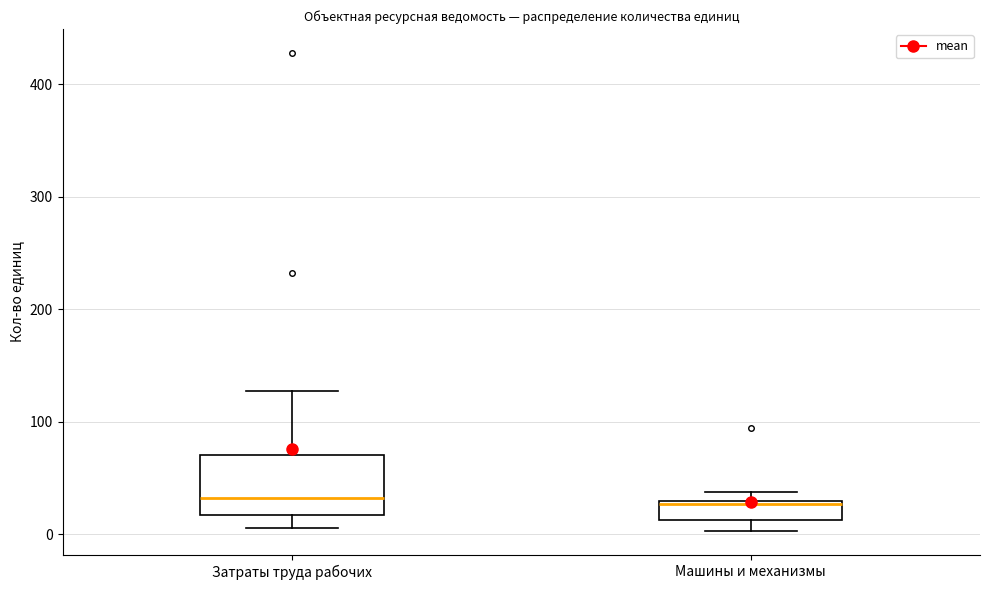

Reading left to right, transcribe this box plot: for each box, give where its median line is, the range the box spans, and where its two whiskers end, as read against the y-axis. The values are not printed on the chart, so give them approximately, as read against the axis.

Затраты труда рабочих: median 30, box 20 to 70, whiskers 10 to 130
Машины и механизмы: median 30 (just below the box's upper edge), box 10 to 30, whiskers 0 to 40